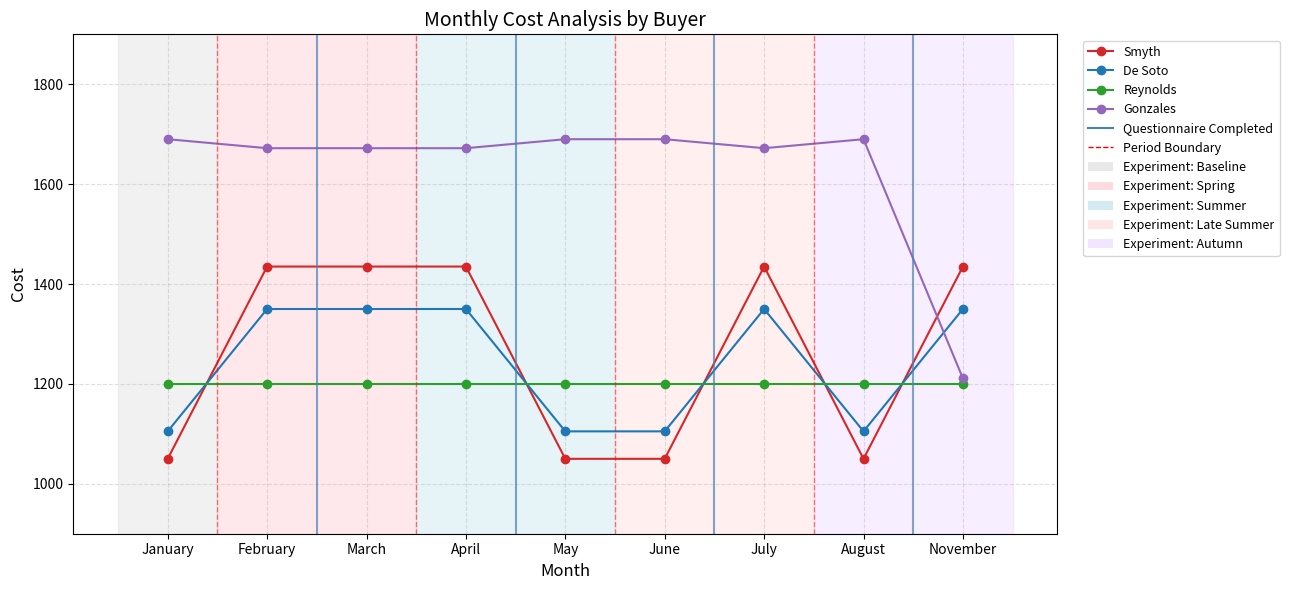

How many values in the Gonzales series are below 1672?

1